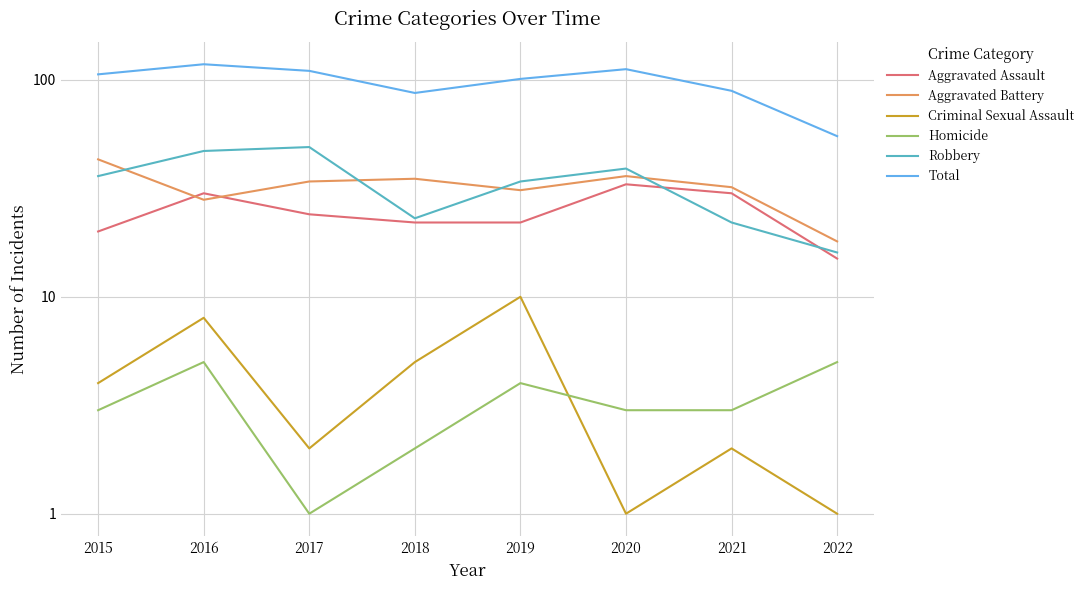

What is the highest value of the Homicide series?

5